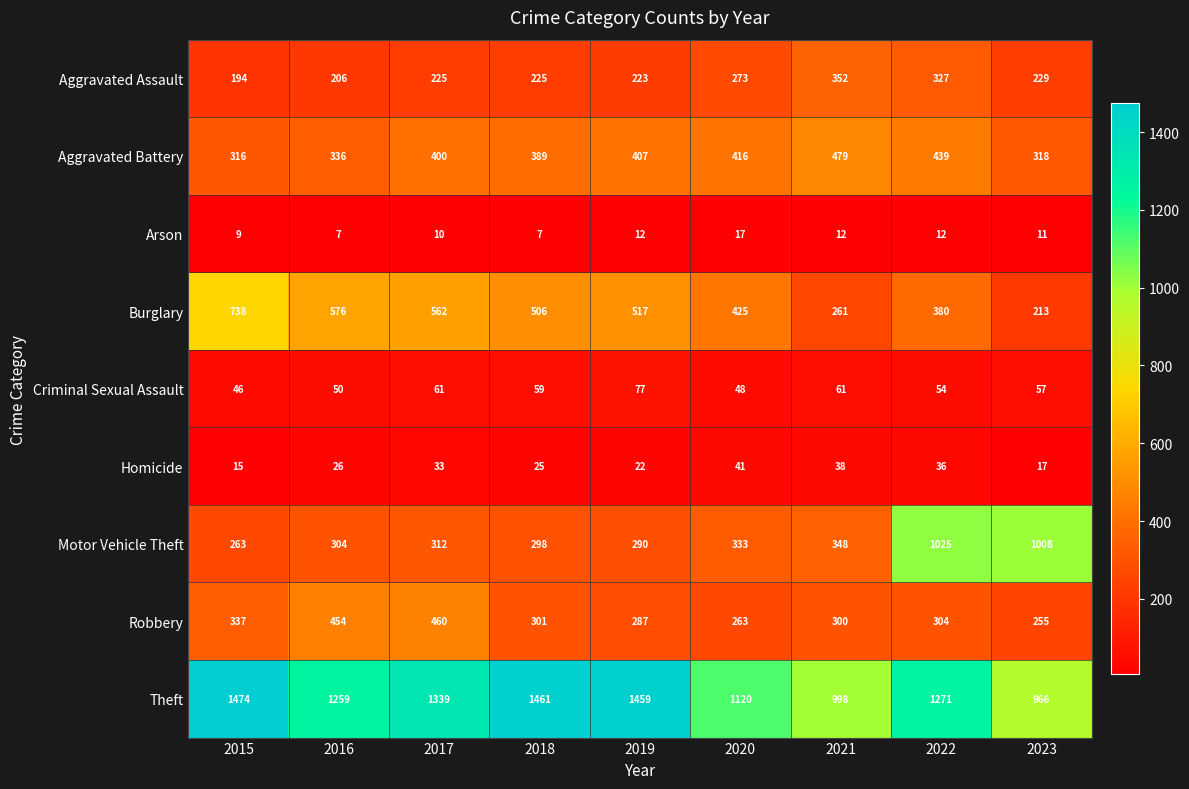

The Motor Vehicle Theft series shows 641 at 2022. True or false?

False